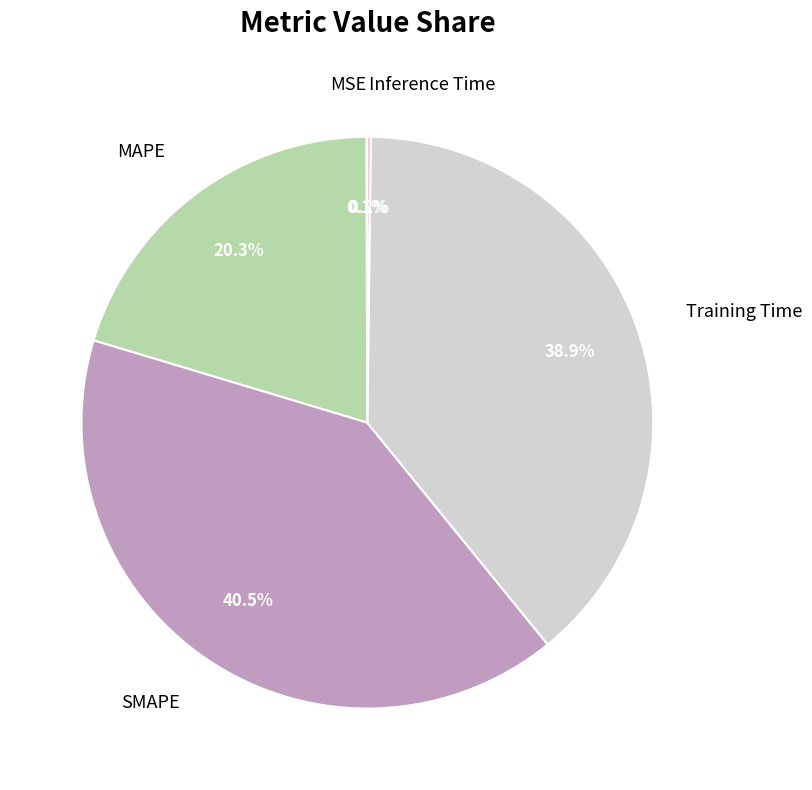

The SMAPE slice represents 55% of the pie. True or false?

False